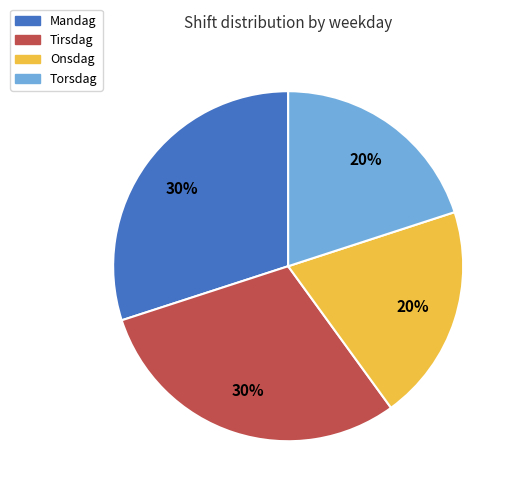

What percentage is the Tirsdag slice, to the nearest percent?

30%